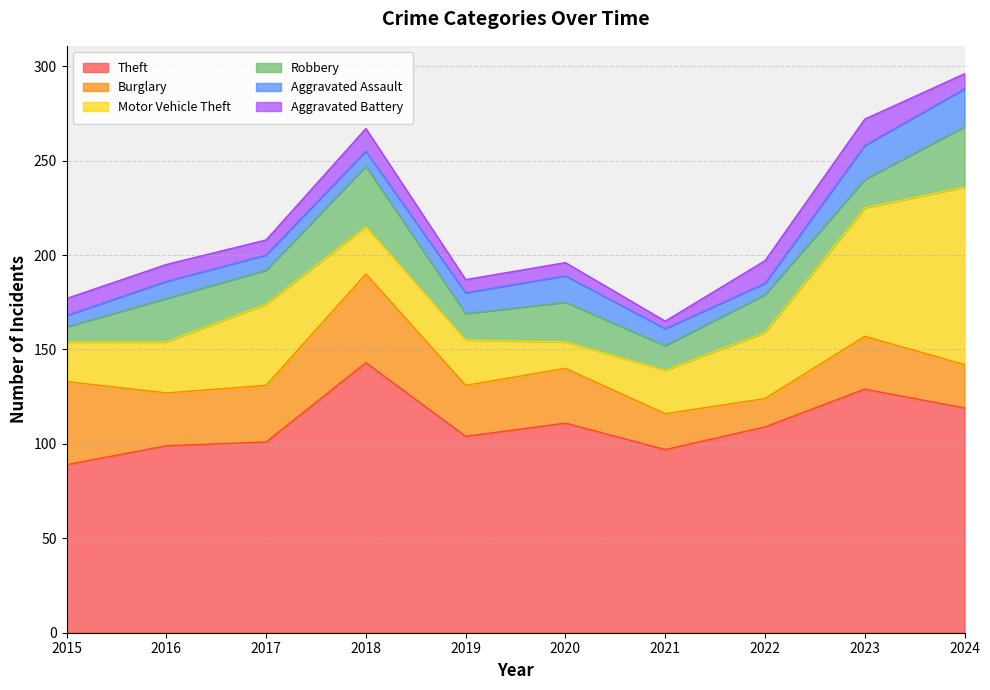

At which label does Theft reach its minimum?

2015